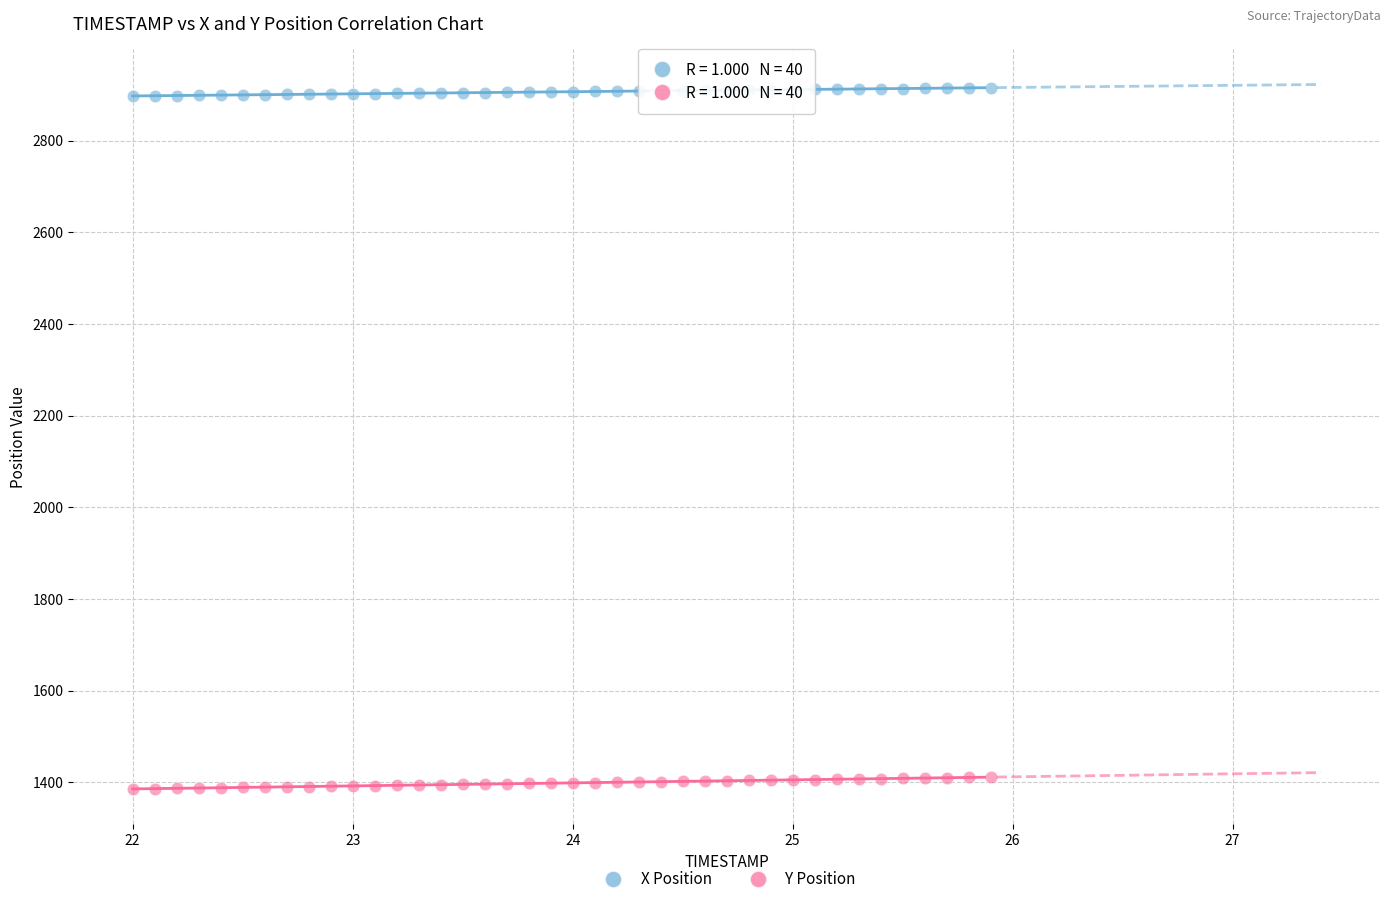

What is the X range (max minus min) for the scatter plot?

3.9